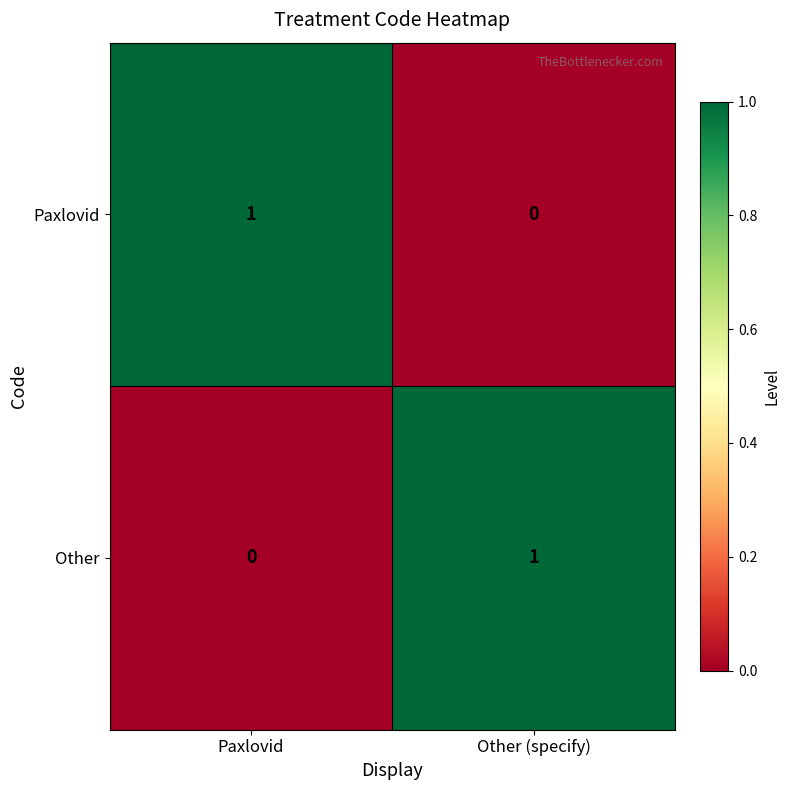

What is the spread (max minus min) of values at Other (specify)?

1